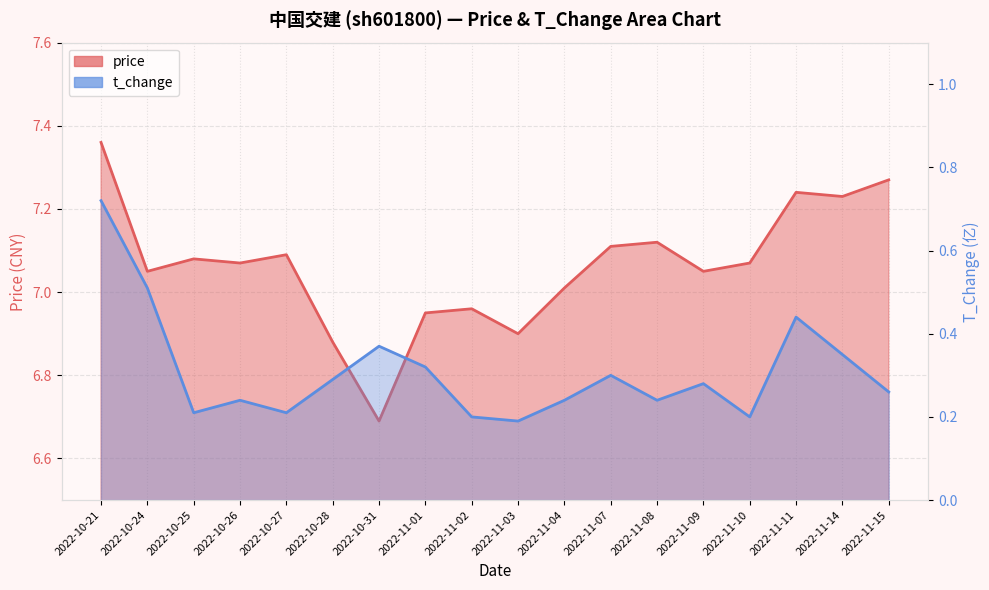

How many t_change values are between 0 and 1?

18